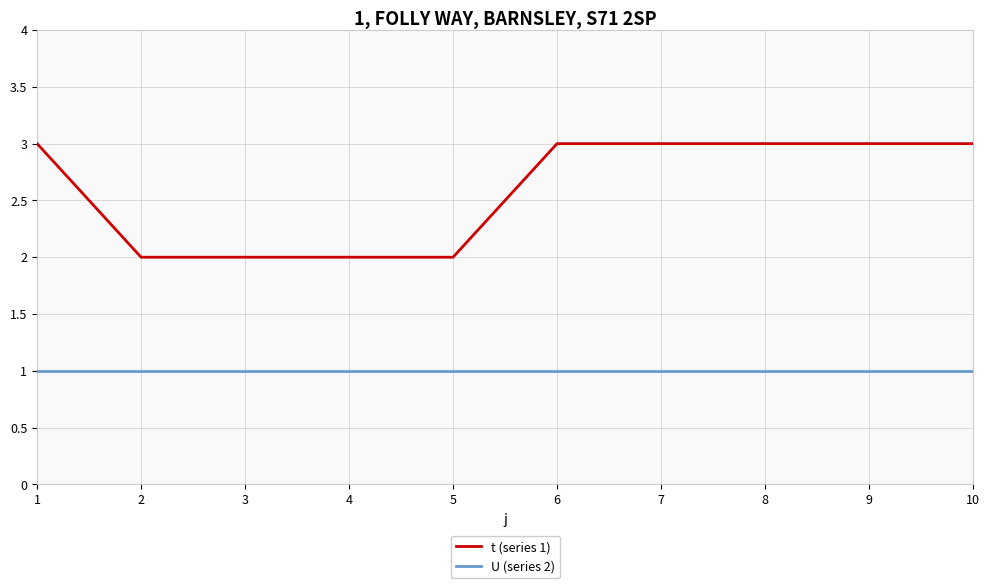

True or false: U (series 2) and t (series 1) cross at least once.

False